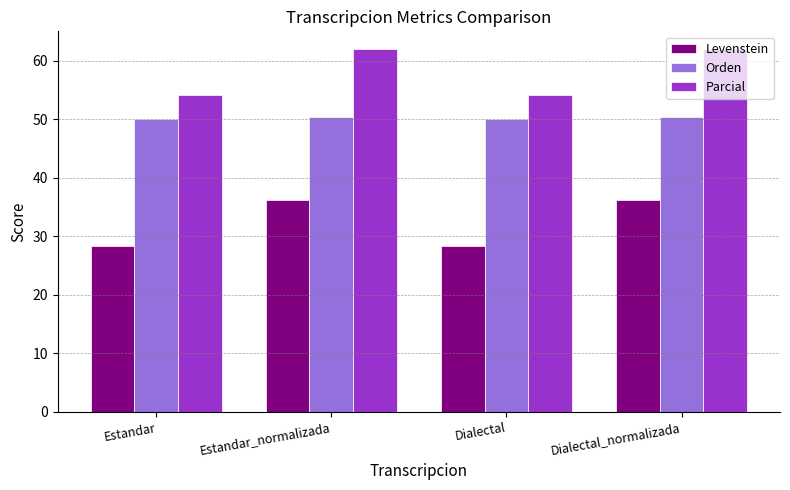

Reading right to left, what are all the values shown in this chart?

Levenstein: Dialectal_normalizada=36.3	Dialectal=28.4	Estandar_normalizada=36.3	Estandar=28.4
Orden: Dialectal_normalizada=50.5	Dialectal=50.0	Estandar_normalizada=50.5	Estandar=50.0
Parcial: Dialectal_normalizada=61.9	Dialectal=54.1	Estandar_normalizada=61.9	Estandar=54.1